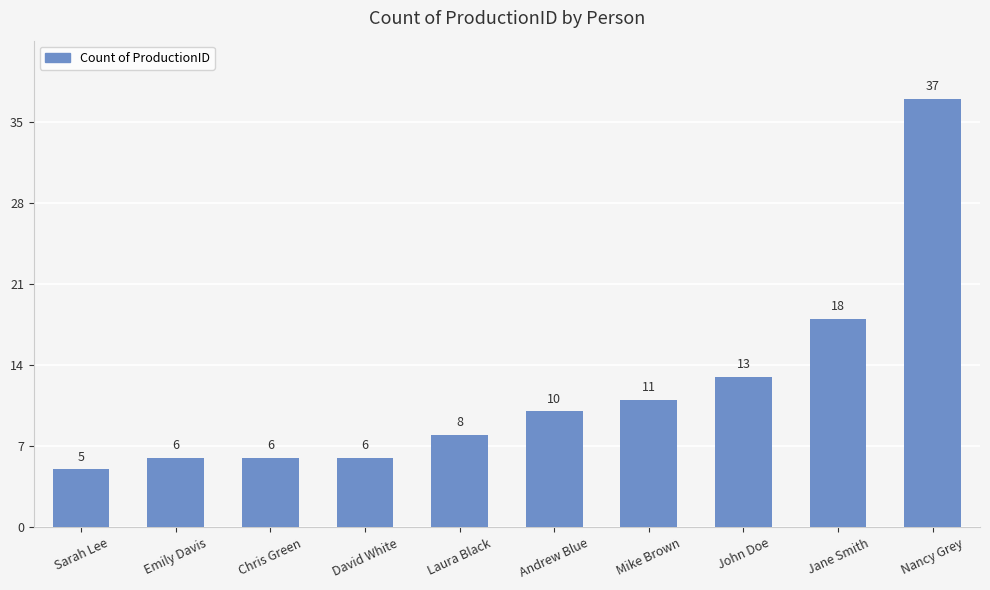

What is the value of the 9th bar from the left?

18